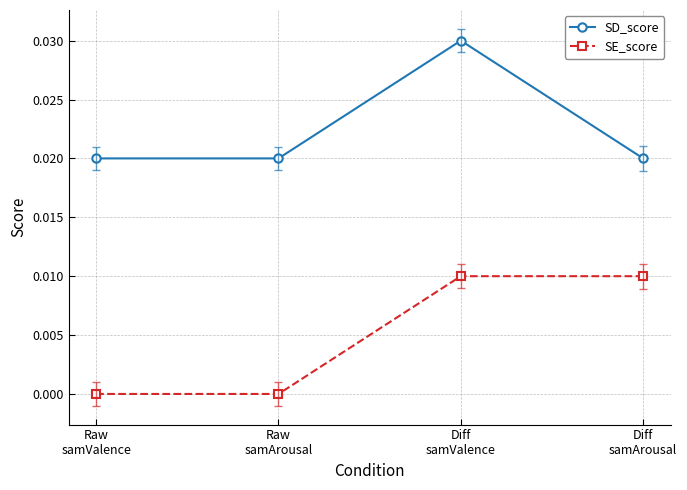

True or false: SD_score has more than 0 points higher than both neighbors.

True